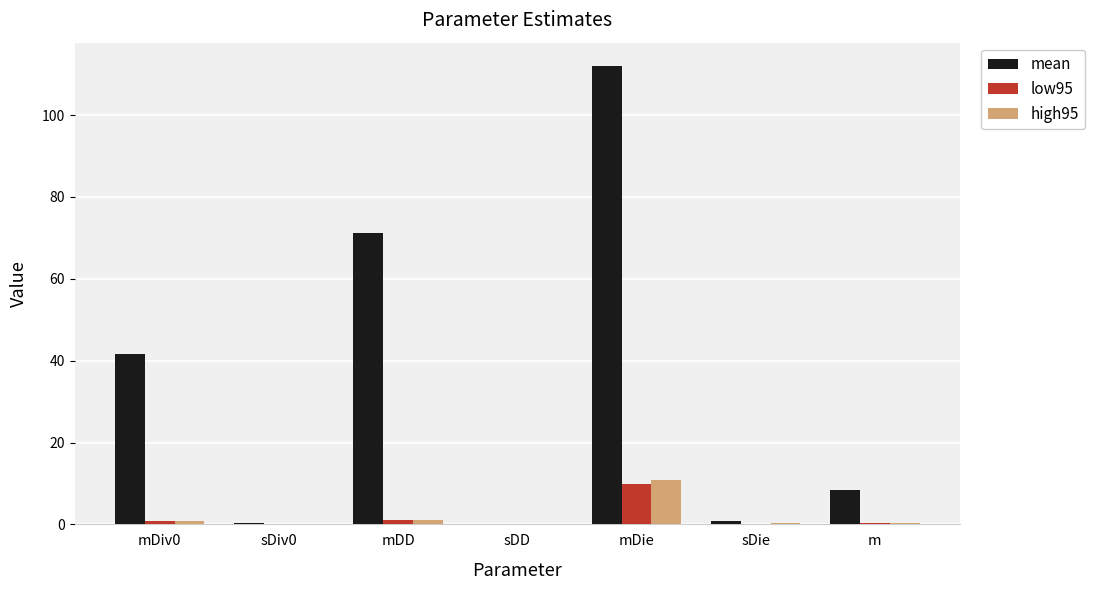

At which category is the sum across all series the highest?

mDie